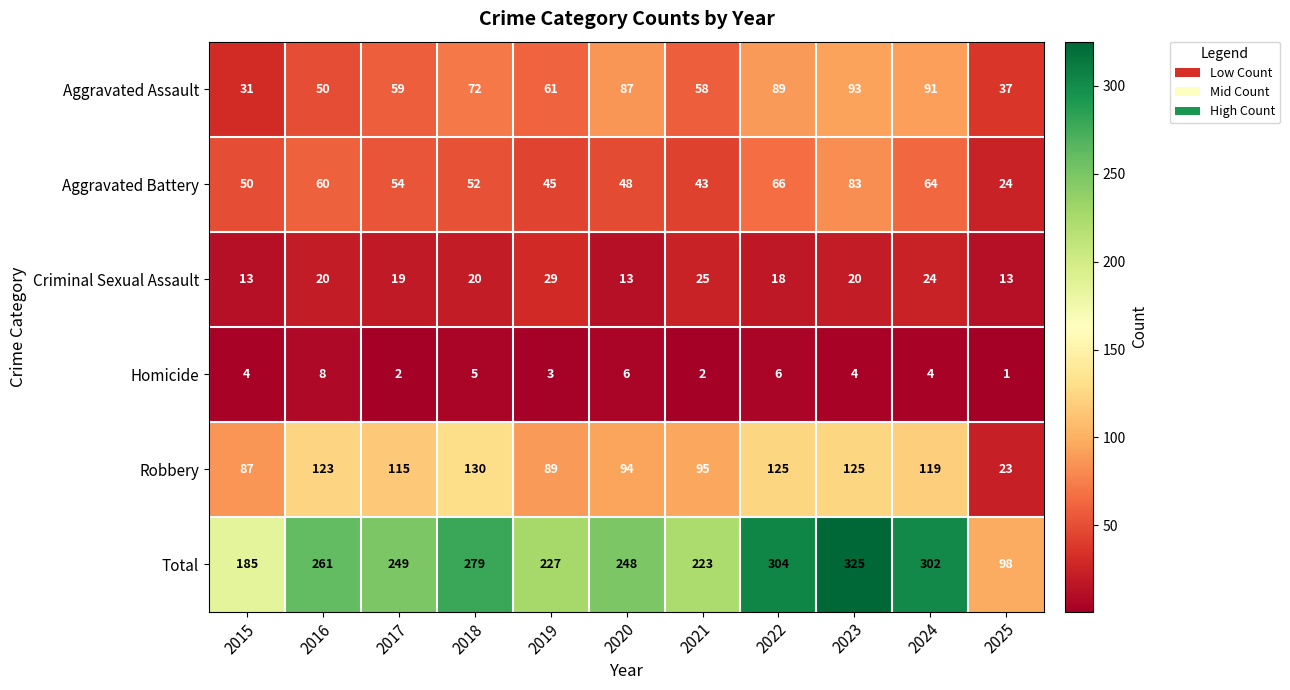

What is the sum of all Aggravated Battery values?

589